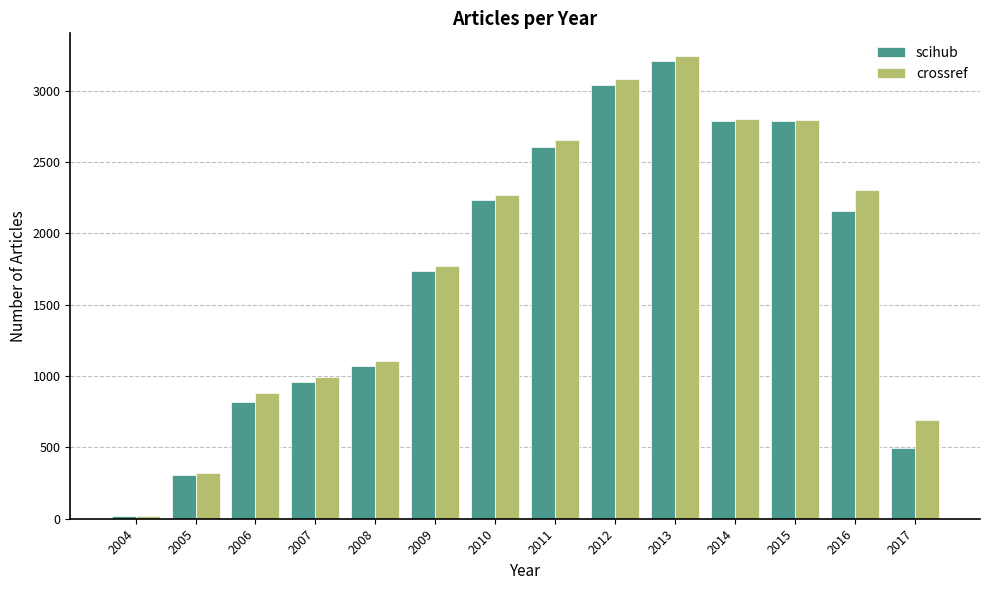

Which series changed the most between 2008 and 2012?

crossref